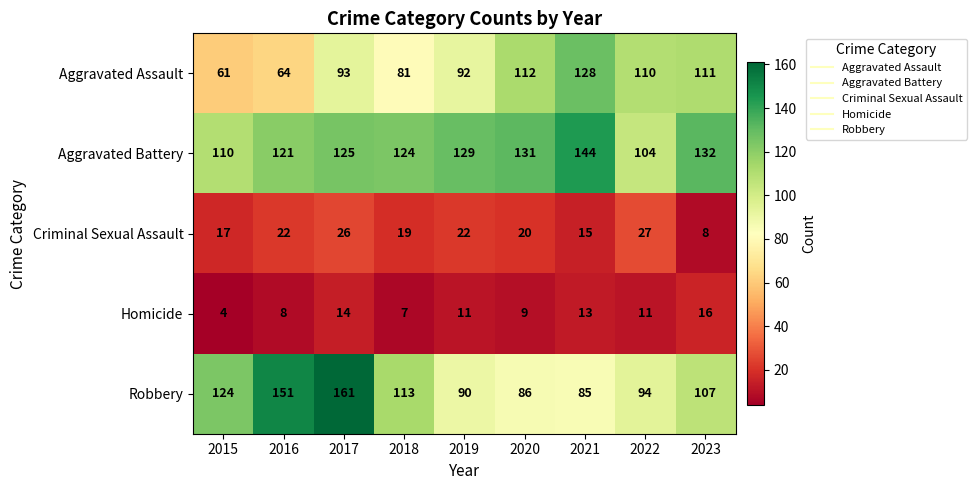

True or false: Homicide has a value of 4 at 2015.

True